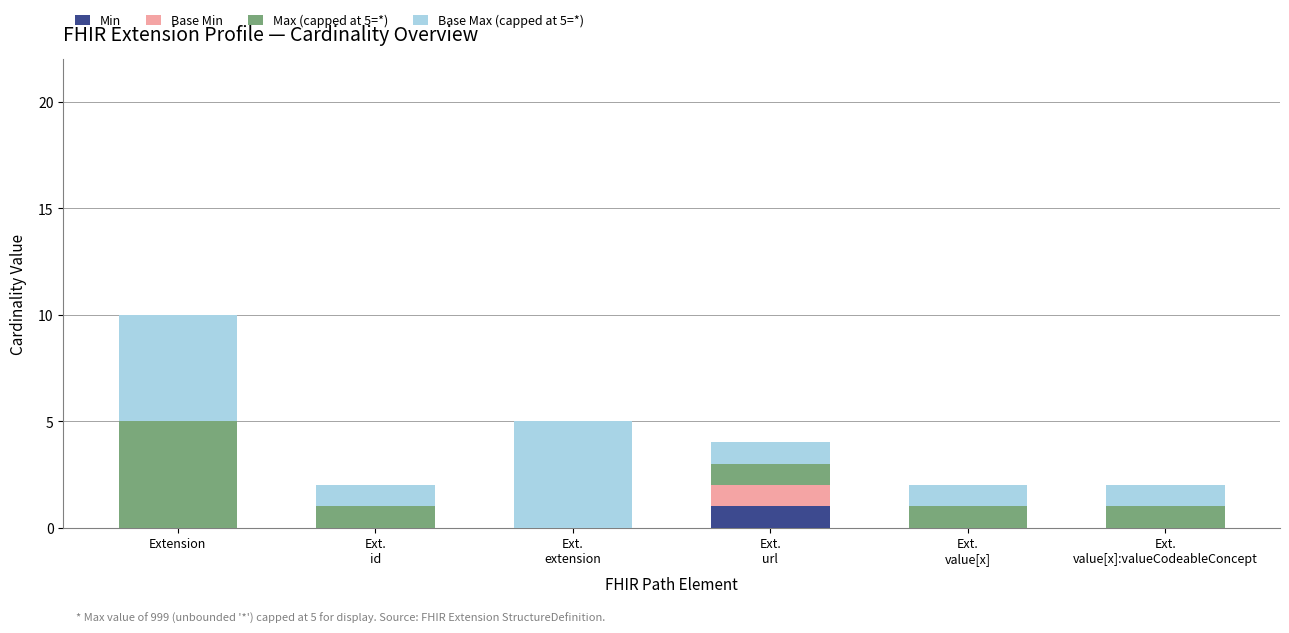

At which category is the sum across all series the highest?

Extension